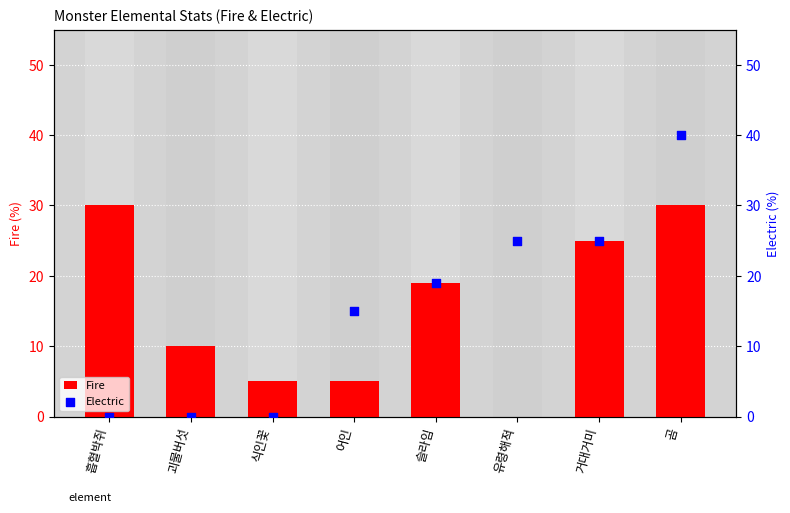

Is the value of Electric at 슬라임 greater than the value of Fire at 괴물버섯?

Yes